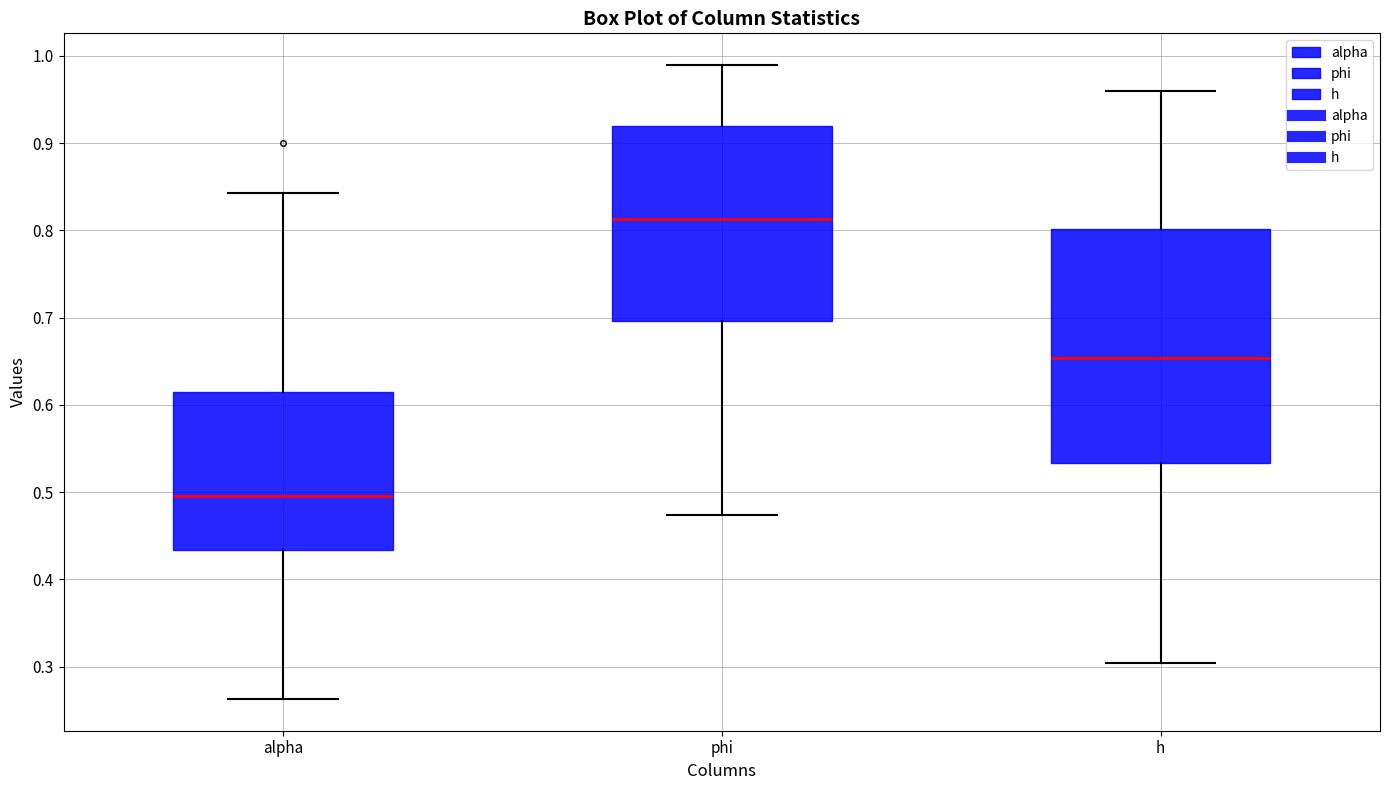

Reading left to right, transcribe this box plot: for each box, give where its median line is, the range the box spans, and where its two whiskers end, as read against the y-axis. The values are not printed on the chart, so give them approximately, as read against the axis.

alpha: median 0.50, box 0.43 to 0.61, whiskers 0.26 to 0.84
phi: median 0.81, box 0.70 to 0.92, whiskers 0.47 to 0.99
h: median 0.65, box 0.53 to 0.80, whiskers 0.30 to 0.96